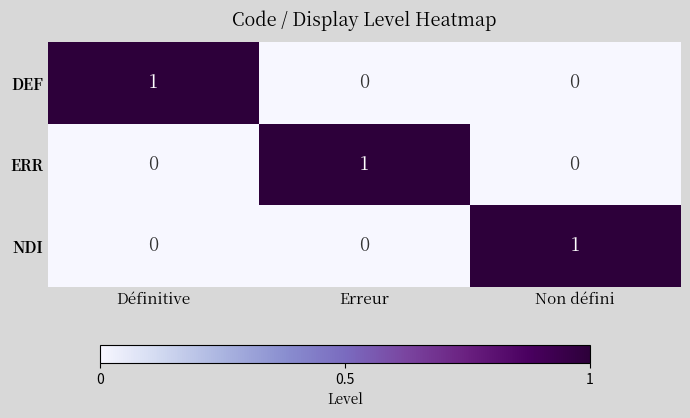

Count the ERR values in the range 0 to 1.

3